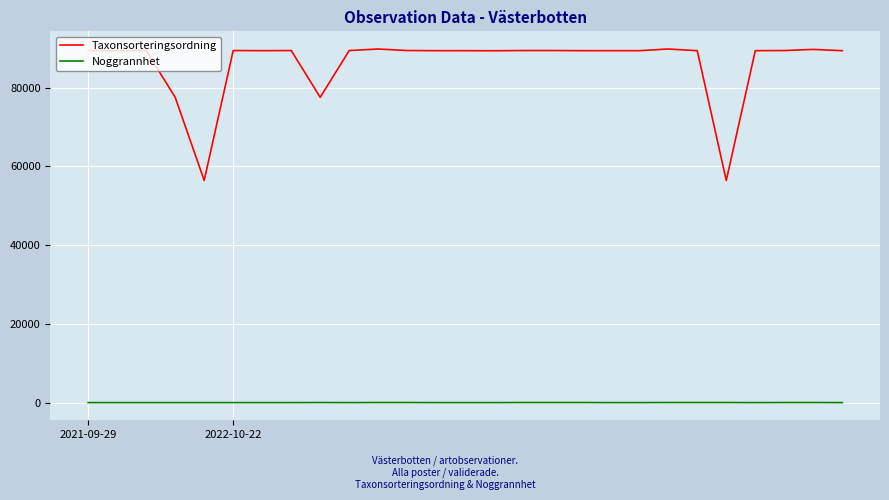

What is the difference between the maximum and minimum values in the Taxonsorteringsordning series?

33382